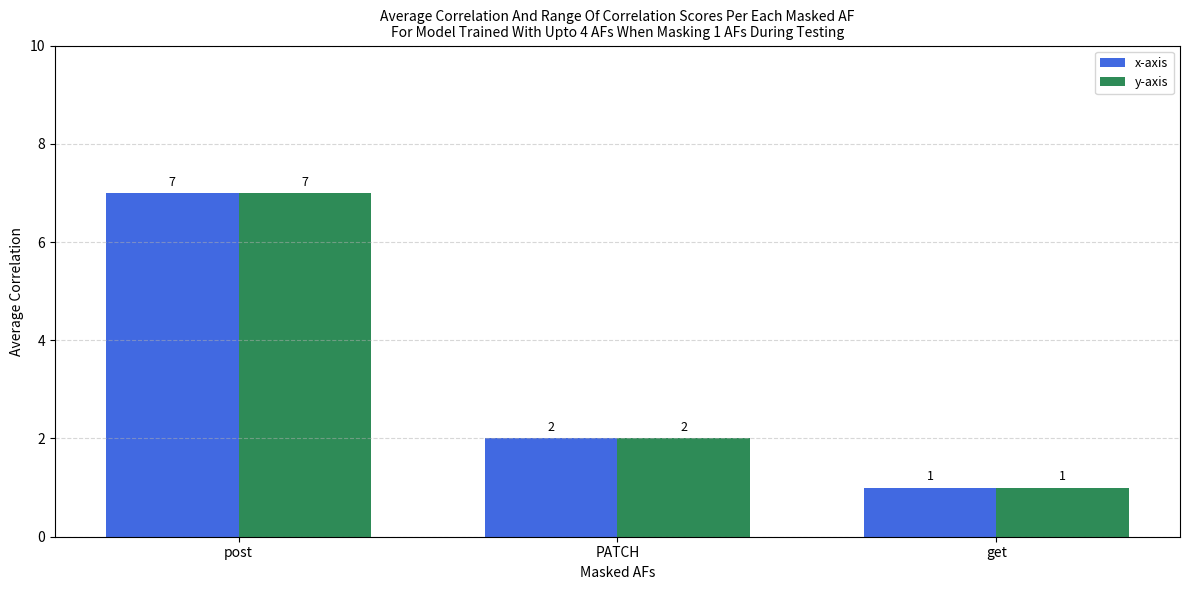

What is the total value across all series at get?

2